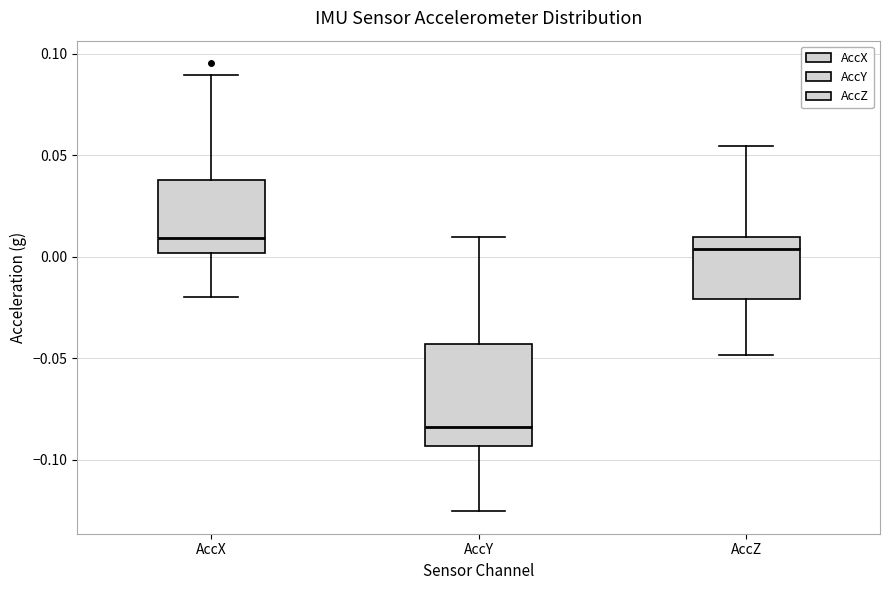

Where does the median line of the box for AccX sit on the y-axis? The values are not printed on the chart, so give them approximately, as read against the axis.

0.010